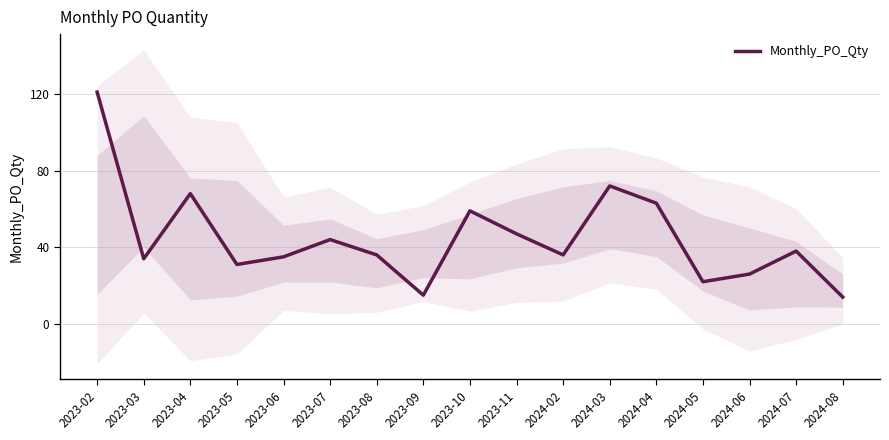

Approximately how many times larger is the value at 2023-08 compared to 2024-06?

1.4